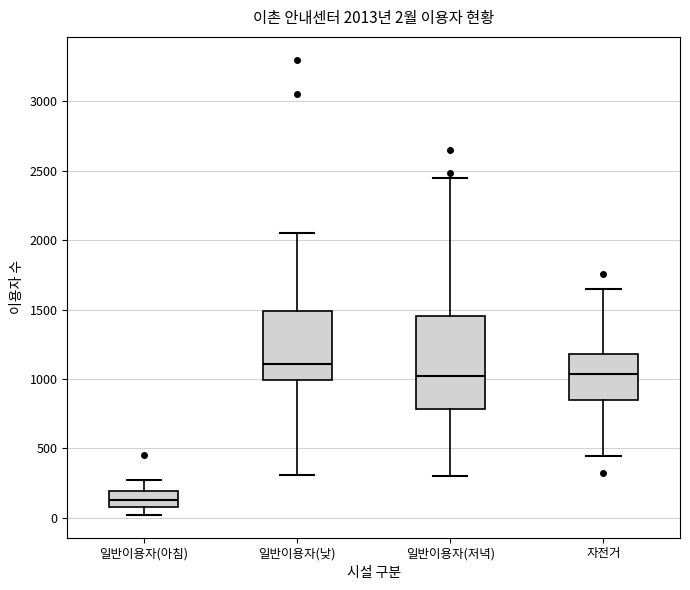

Which box is the tallest, from its lower edge to its upper edge?

일반이용자(저녁)